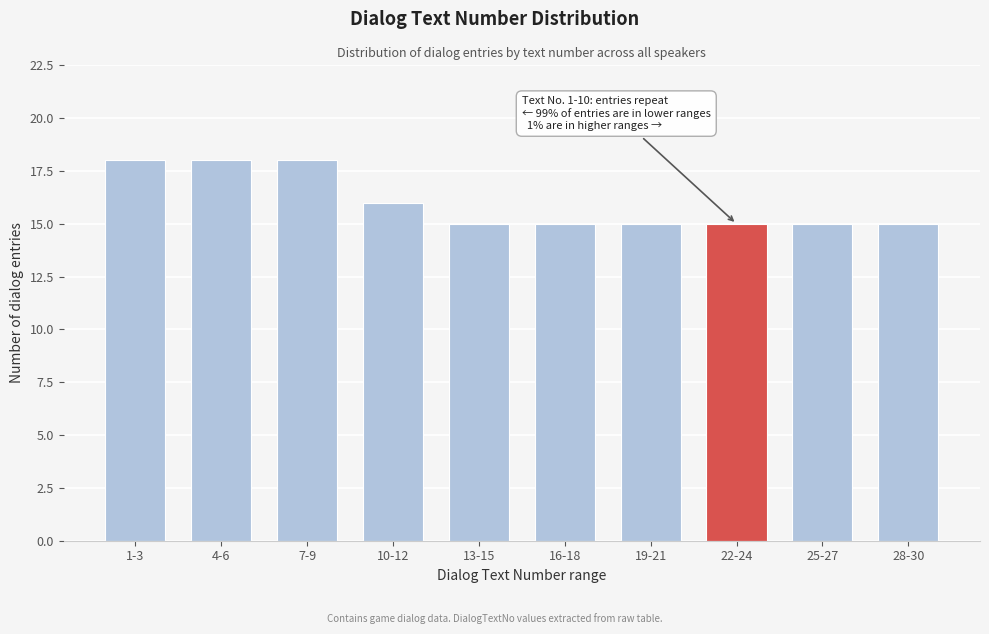

Reading left to right, extract all data points from this chart.

1-3=18	4-6=18	7-9=18	10-12=16	13-15=15	16-18=15	19-21=15	22-24=15	25-27=15	28-30=15